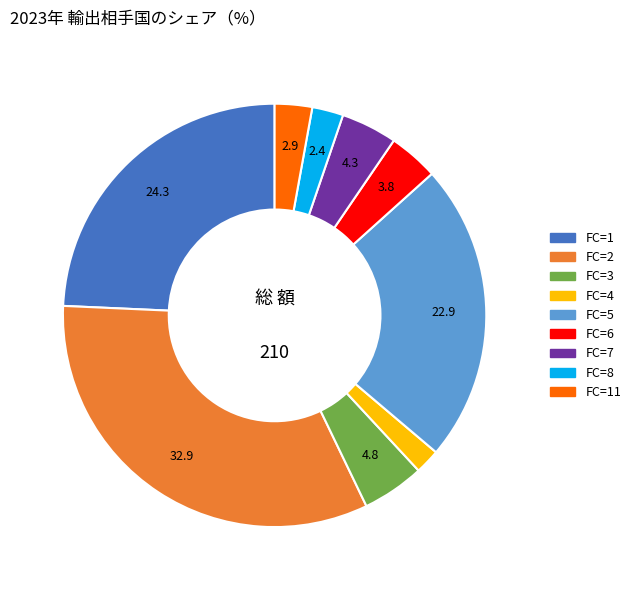

Is there any slice that represents more than half of the pie?

No